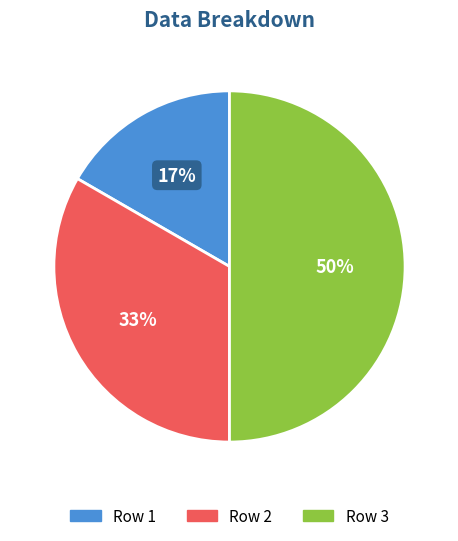

To the nearest percent, what is the average slice percentage?

33%